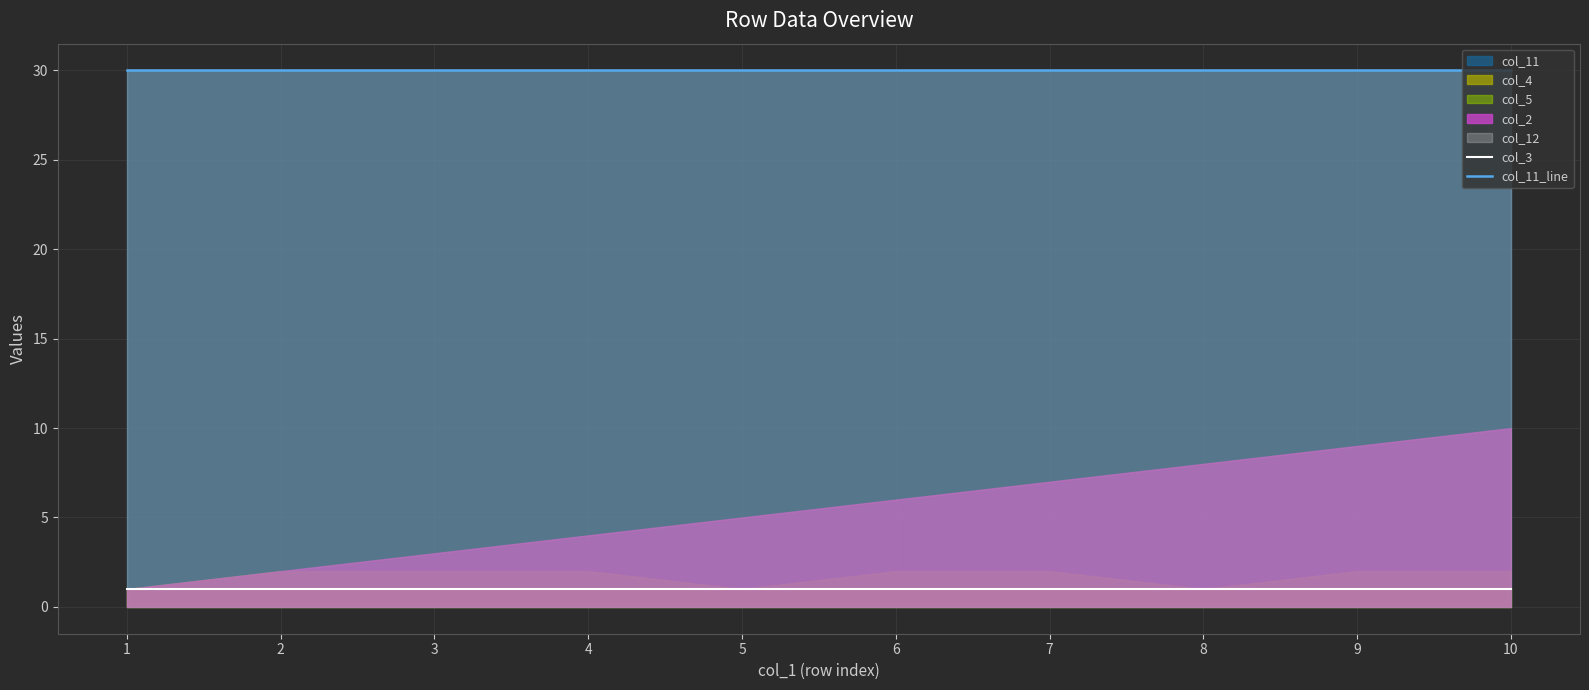

True or false: col_3 and col_11_line cross at least once.

False